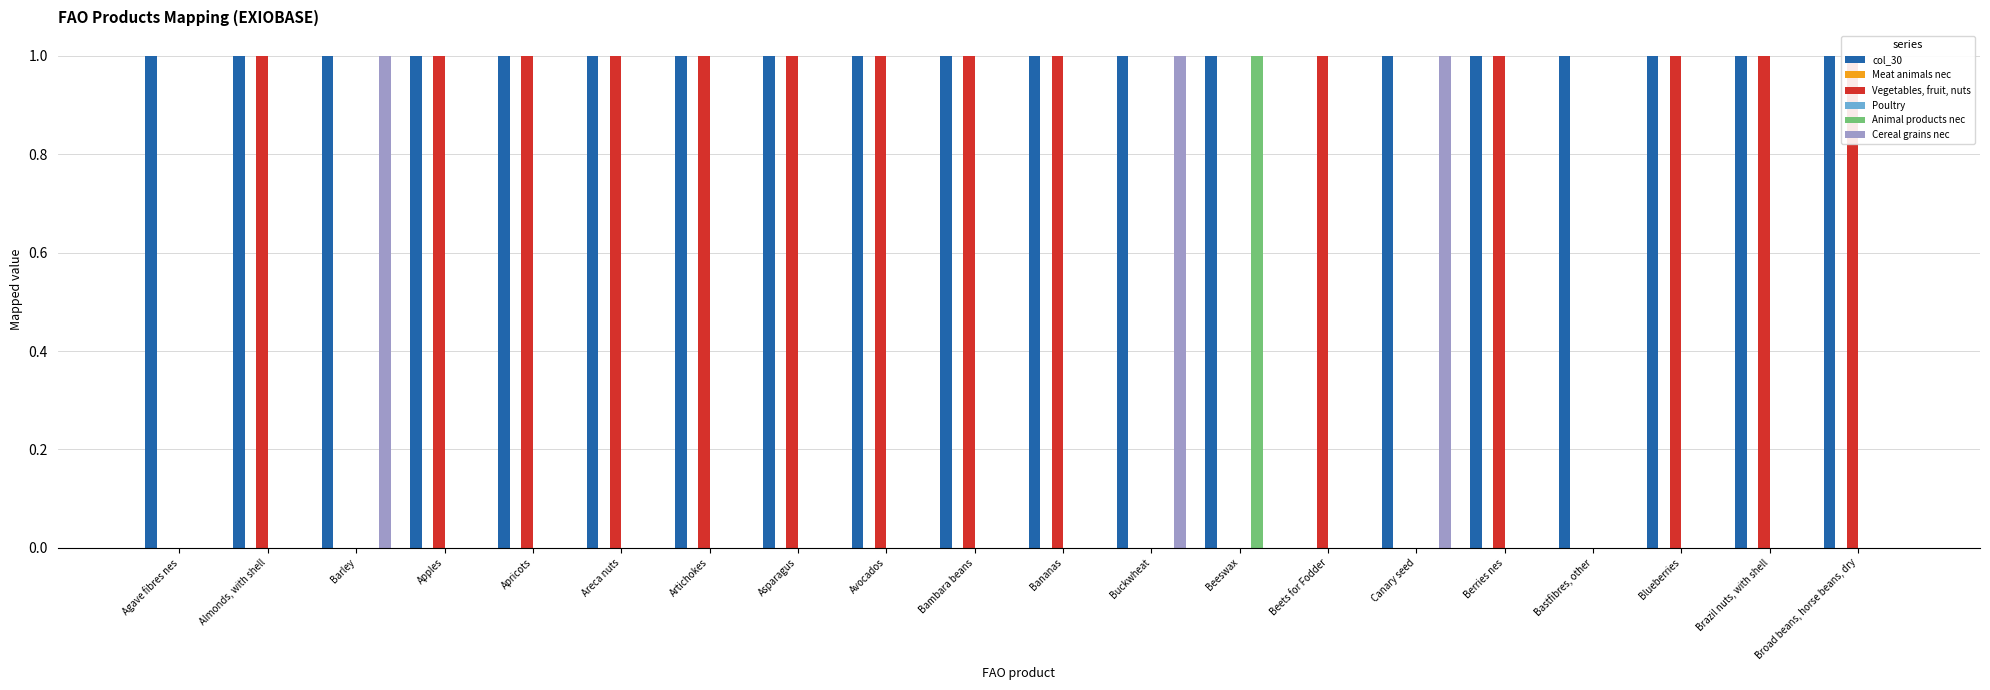

How many groups of bars are there?

20